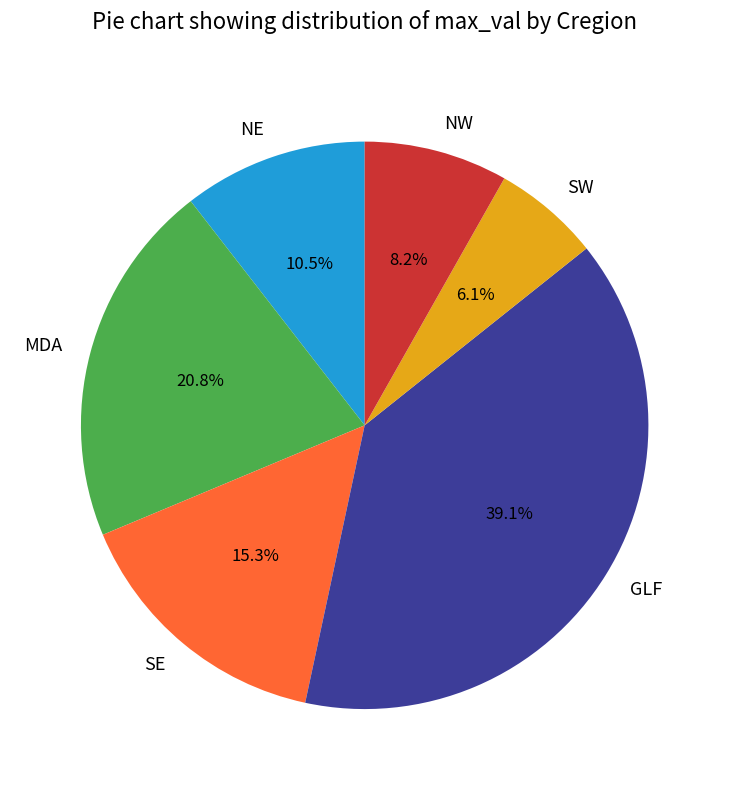

What is the smallest slice in the pie chart?

SW